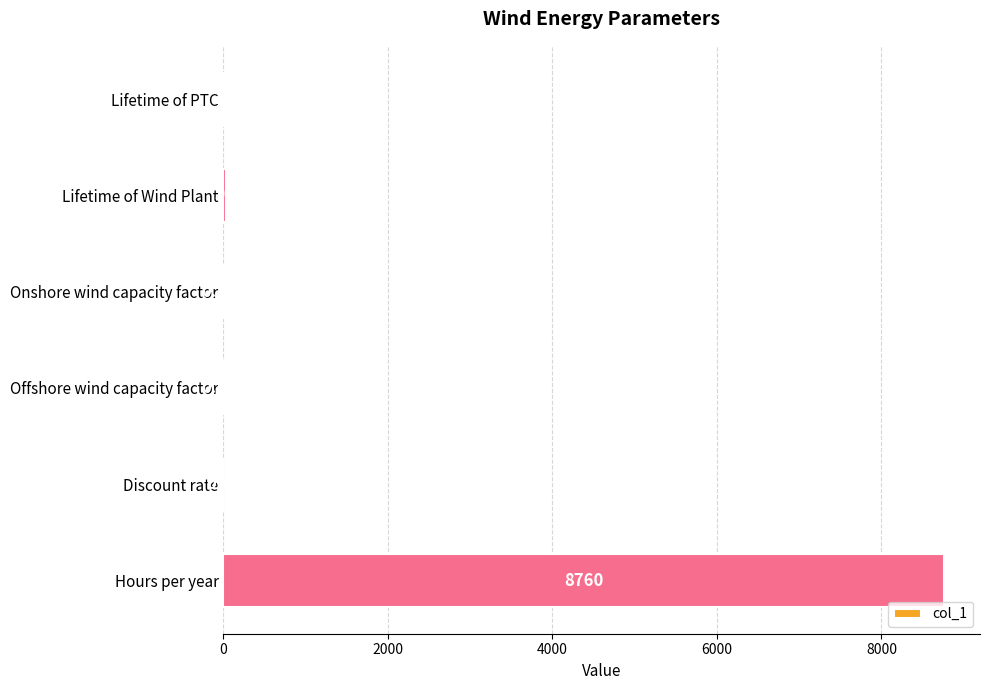

Which label corresponds to the largest value in the chart?

Hours per year